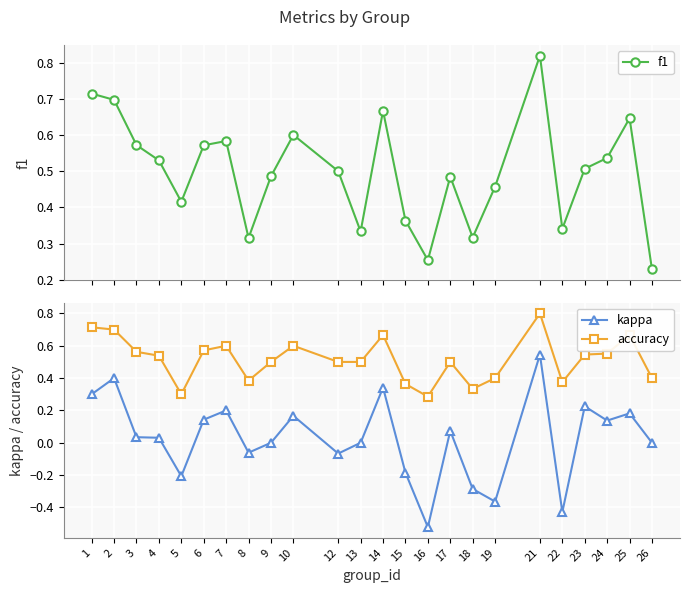

Reading left to right, list all the values displayed in this chart.

f1: 0.7	0.7	0.6	0.5	0.4	0.6	0.6	0.3	0.5	0.6	0.5	0.3	0.7	0.4	0.3	0.5	0.3	0.5	0.8	0.3	0.5	0.5	0.6	0.2
kappa: 0.3	0.4	0.0	0.0	-0.2	0.1	0.2	-0.1	0.0	0.2	-0.1	0.0	0.3	-0.2	-0.5	0.1	-0.3	-0.4	0.5	-0.4	0.2	0.1	0.2	0.0
accuracy: 0.7	0.7	0.6	0.5	0.3	0.6	0.6	0.4	0.5	0.6	0.5	0.5	0.7	0.4	0.3	0.5	0.3	0.4	0.8	0.4	0.5	0.6	0.7	0.4